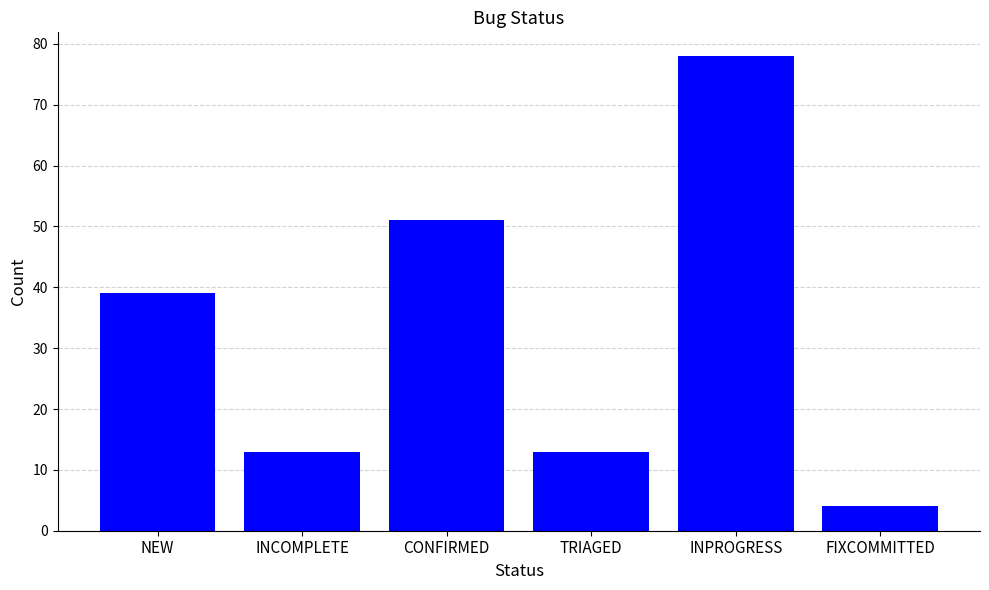

Is it true that the value at INPROGRESS is 109?

False